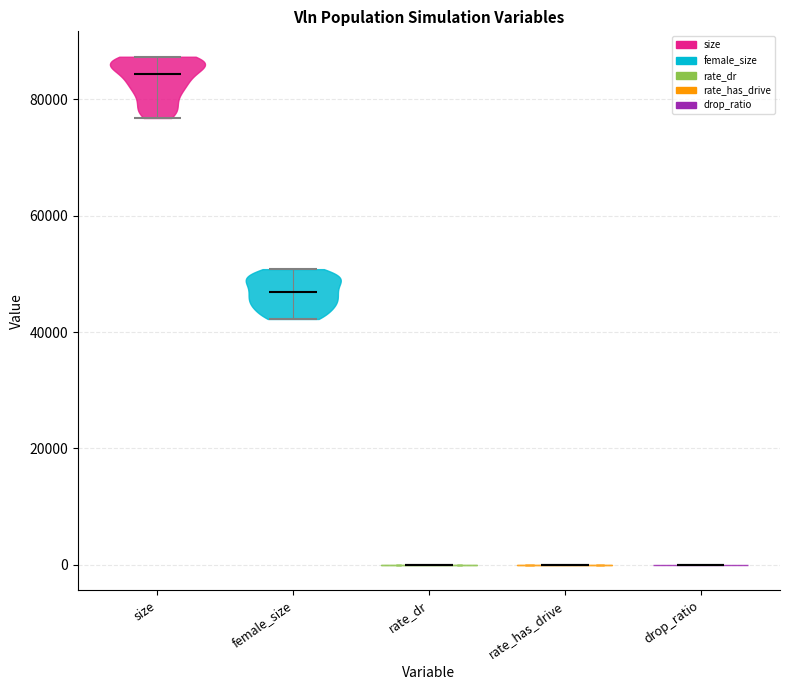

Reading left to right, read every violin against the y-axis: where its median line is, and the lowest and highest points it reaches. The values are not printed on the chart, so give them approximately, as read against the axis.

size: median line 84000, lowest point 76000, highest point 88000
female_size: median line 46000, lowest point 42000, highest point 50000
rate_dr: median line 0, lowest point 0, highest point 0
rate_has_drive: median line 0, lowest point 0, highest point 0
drop_ratio: median line 0, lowest point 0, highest point 0